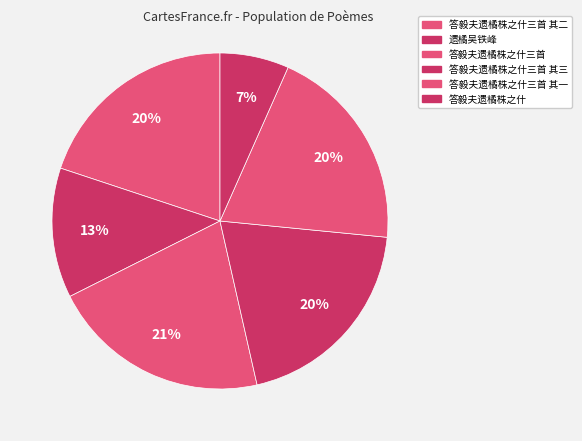

Which slice is the smallest?

答毅夫遗橘株之什